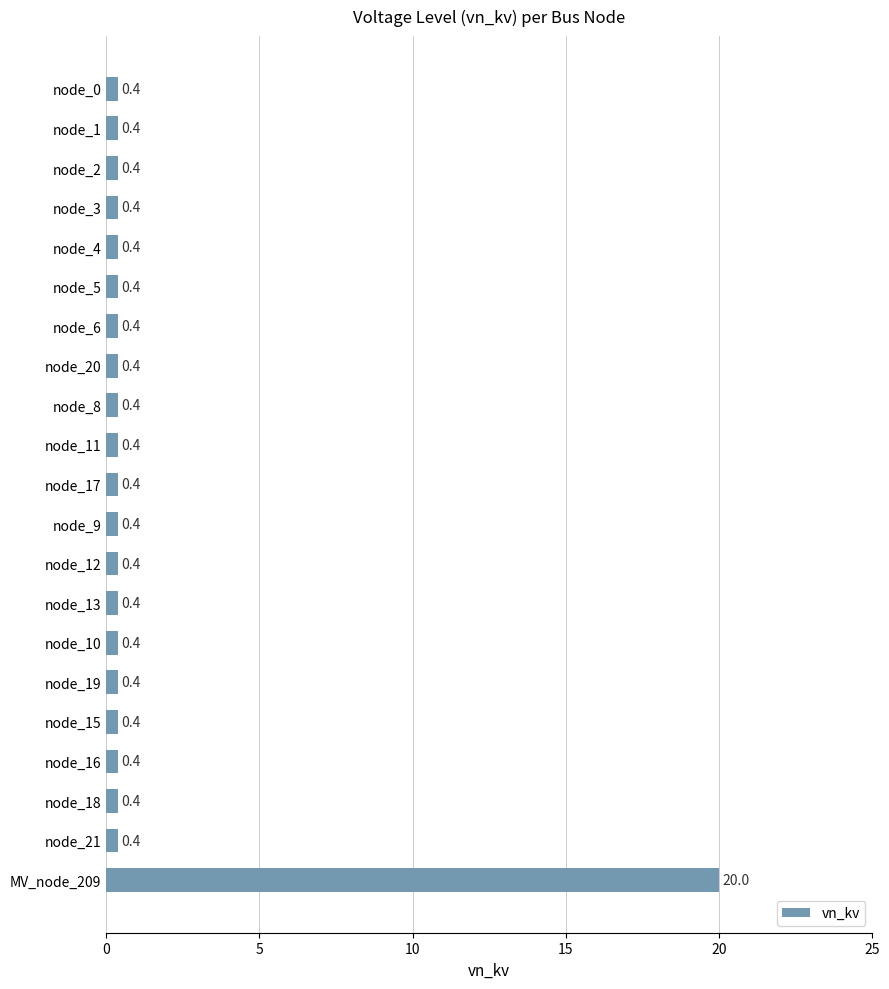

True or false: the data shows 0.4 at node_6.

True